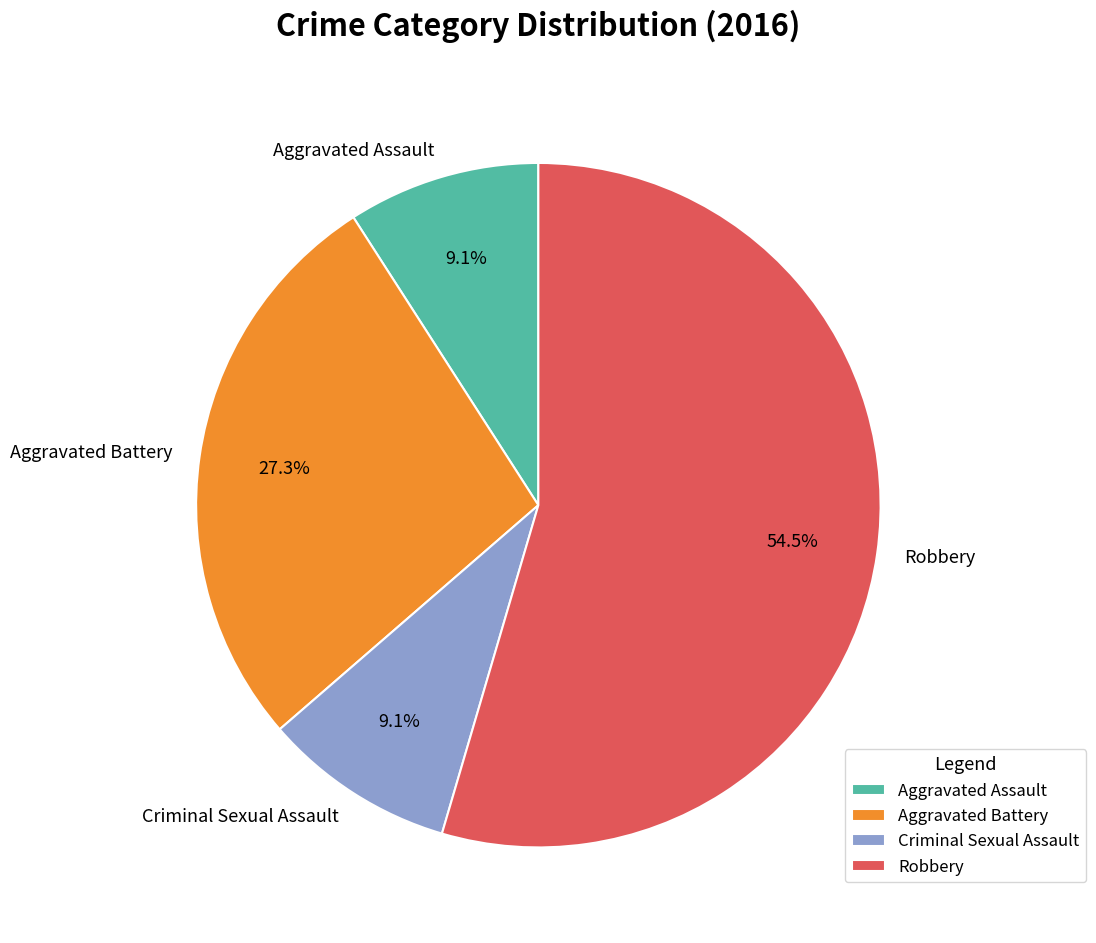

What percentage is the Criminal Sexual Assault slice, to the nearest percent?

9%